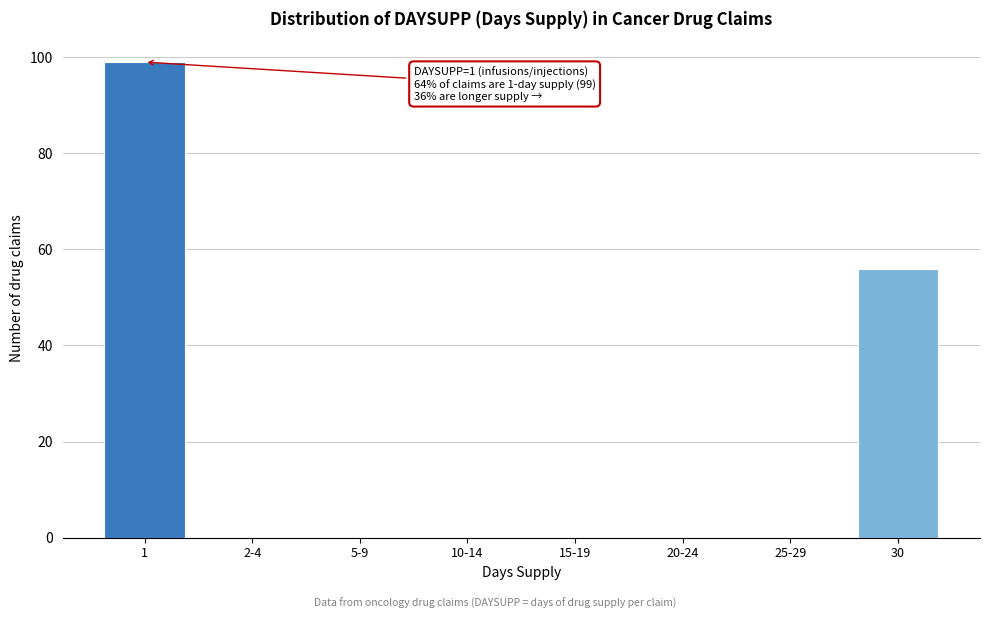

Reading left to right, extract all data points from this chart.

1=99	2-4=0	5-9=0	10-14=0	15-19=0	20-24=0	25-29=0	30=56